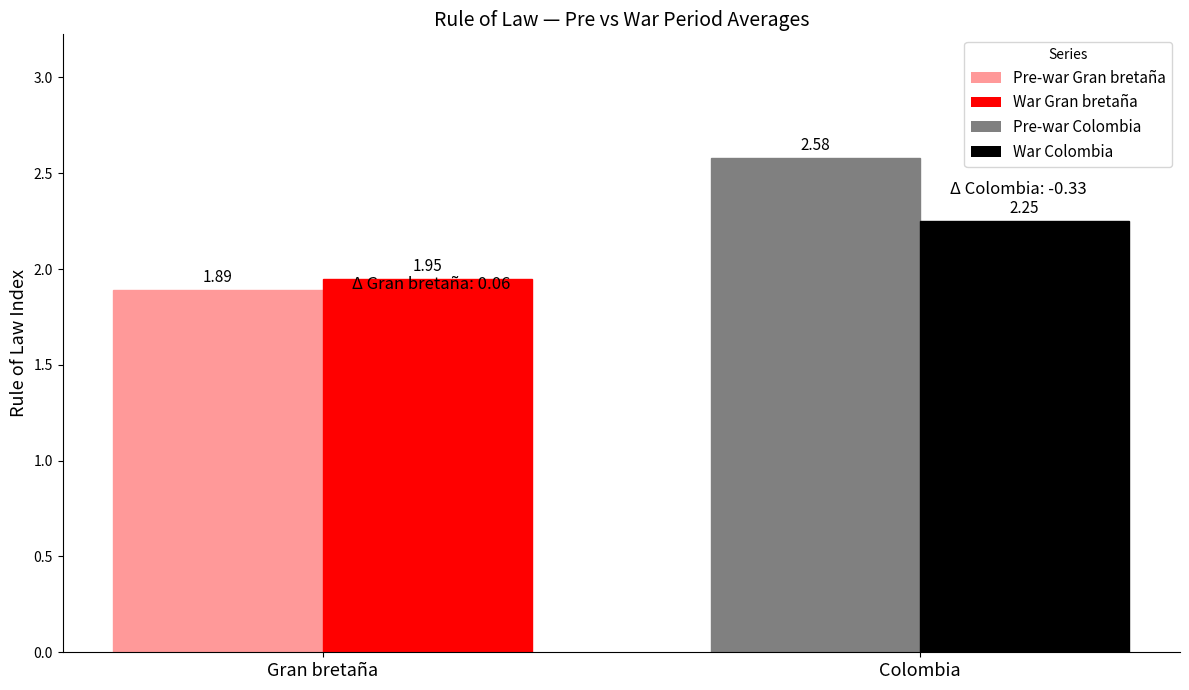

At how many categories does at least one series exceed 2?

1